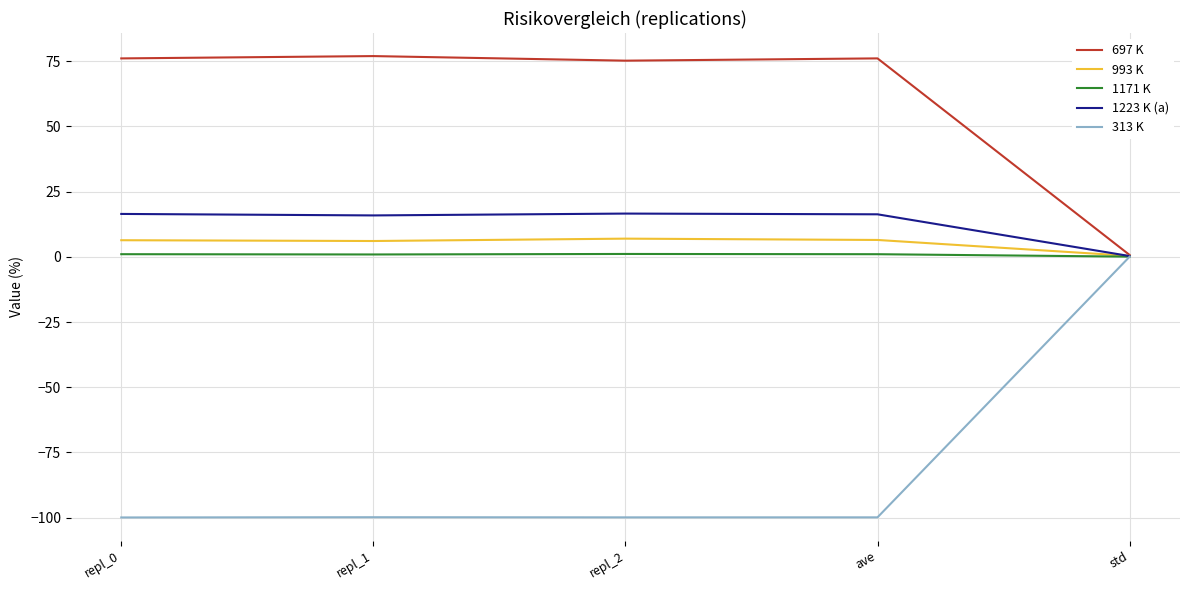

What is the smallest value displayed?

-99.9